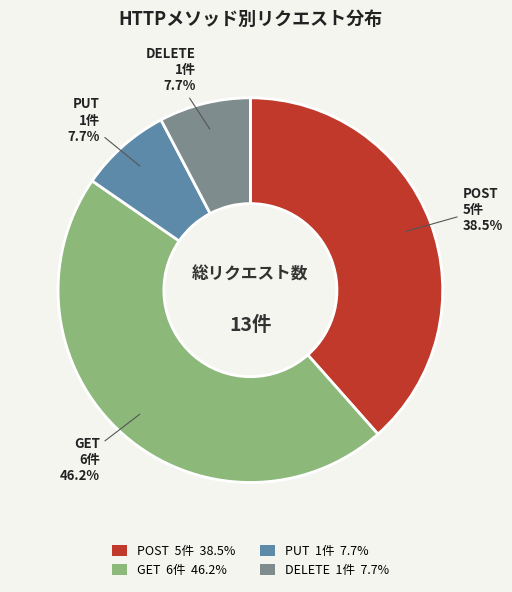

Does GET 6件 46.2% account for over 50% of the chart?

No